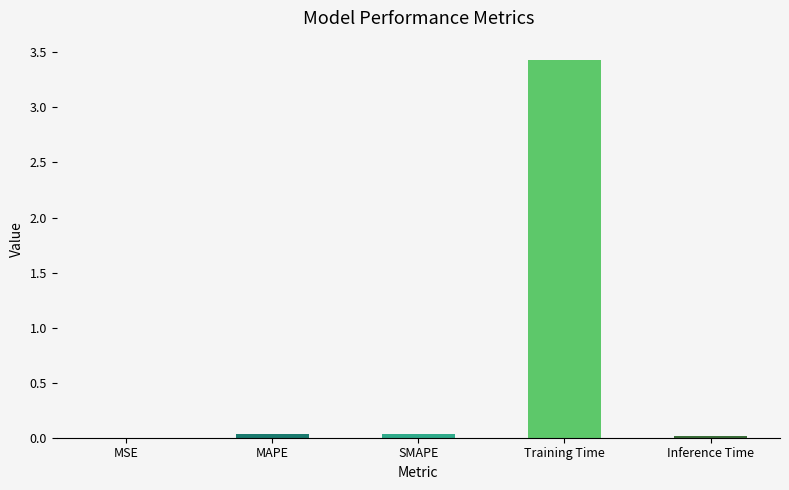

What is the sum of all values?

3.5